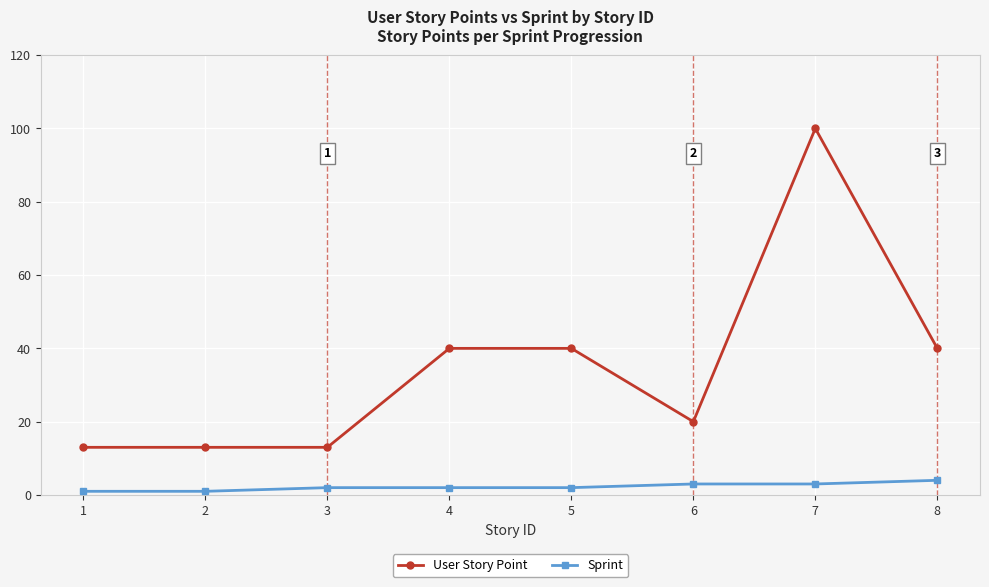

What is the sum of all Sprint values?

18